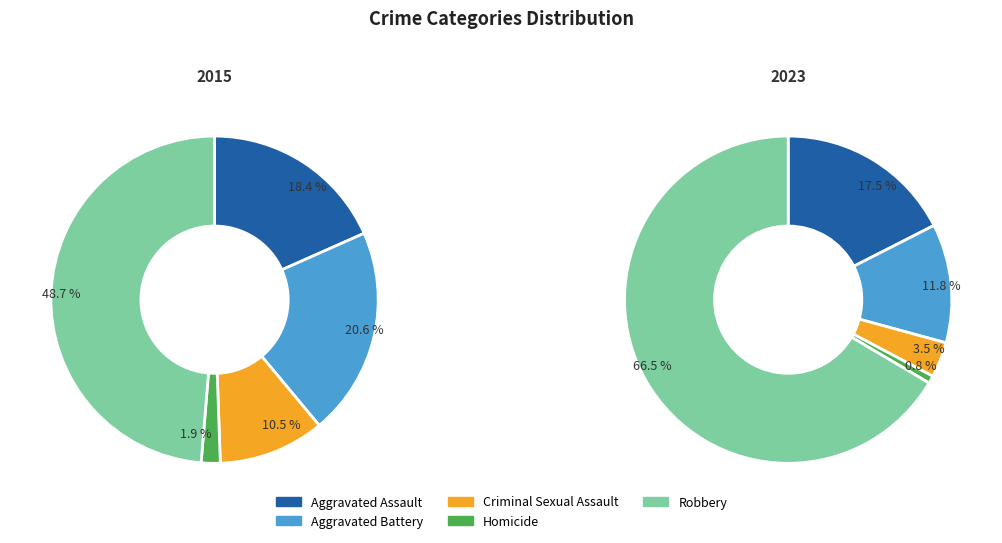

To the nearest percent, what is the difference between the largest and smallest slice percentages?

47%